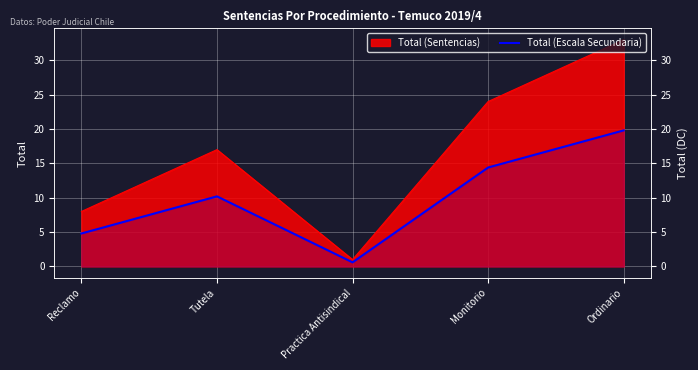

List the labels in order of value, smallest first.

Practica Antisindical, Reclamo, Tutela, Monitorio, Ordinario